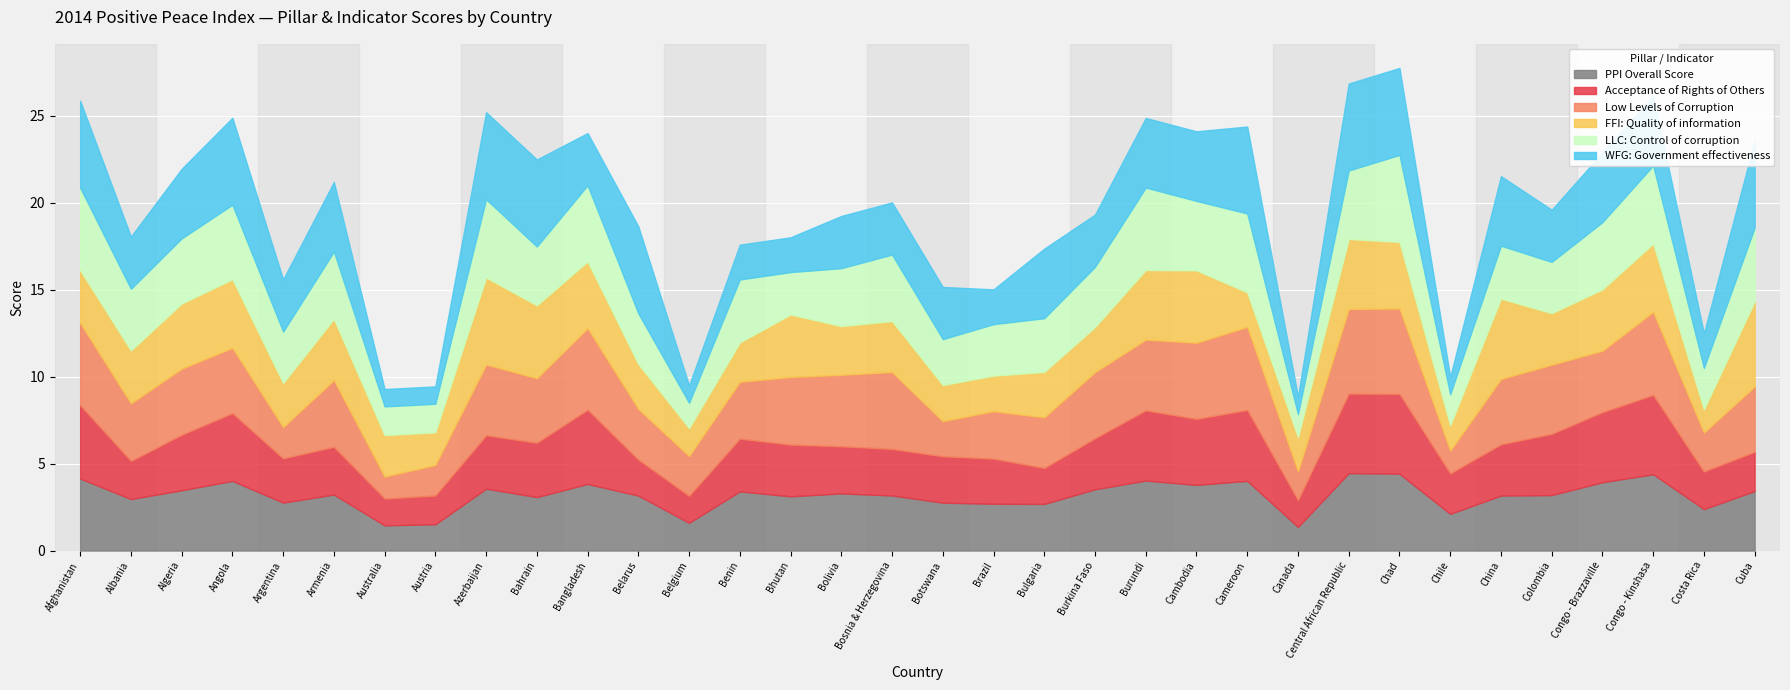

How many values in the PPI Overall Score series exceed 3?

23